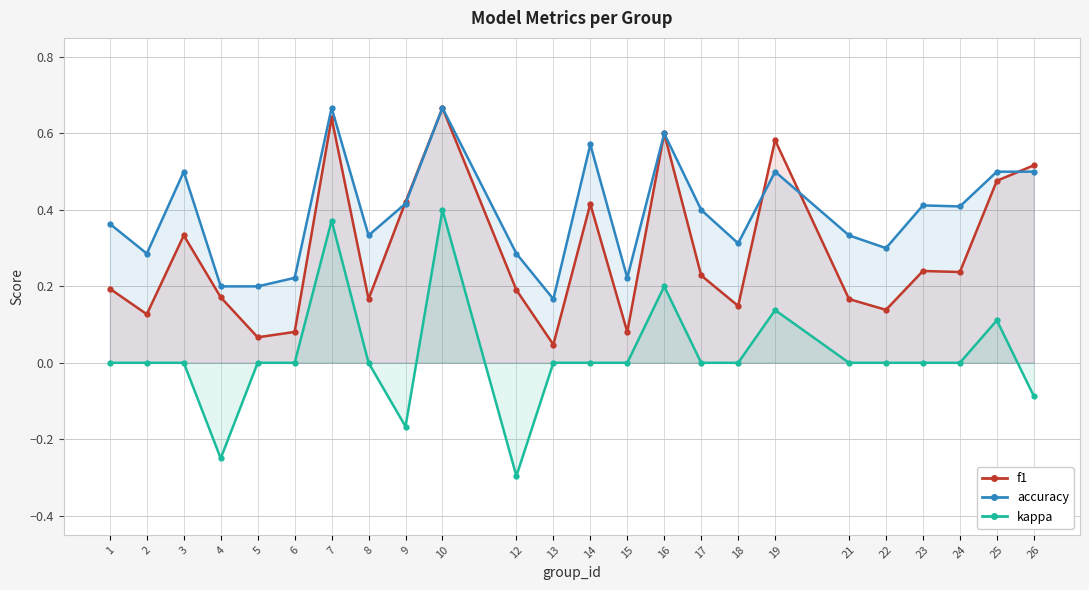

Which has a higher value, 14 or 16?

16